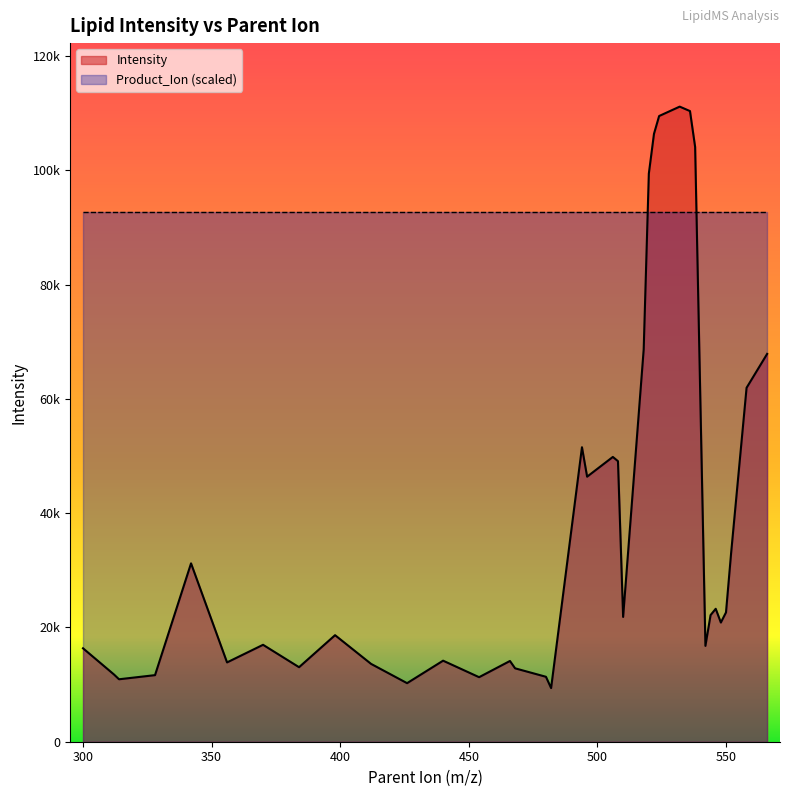

Is it true that the value at 466 is 9334.2?

False